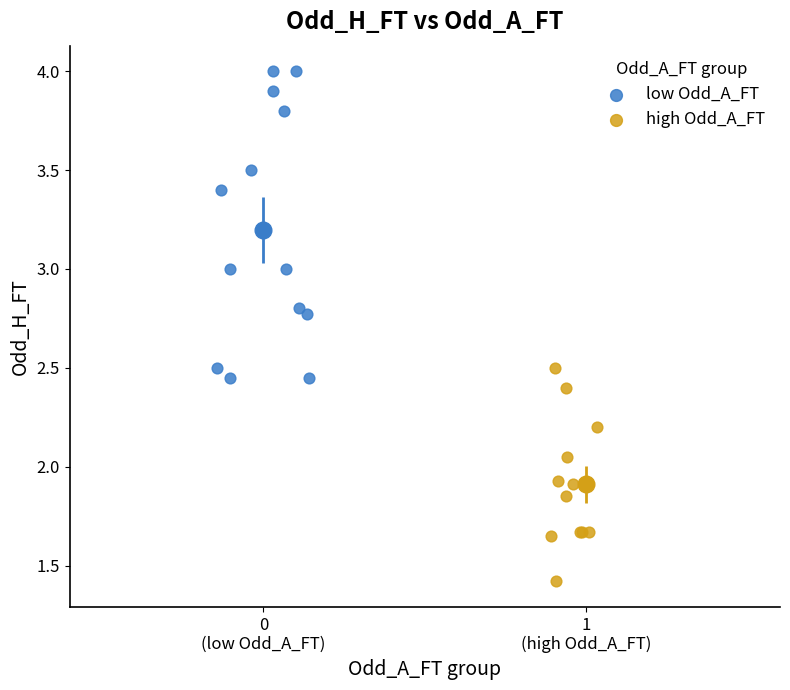

Which series has the largest Y range (max minus min)?

low Odd_A_FT